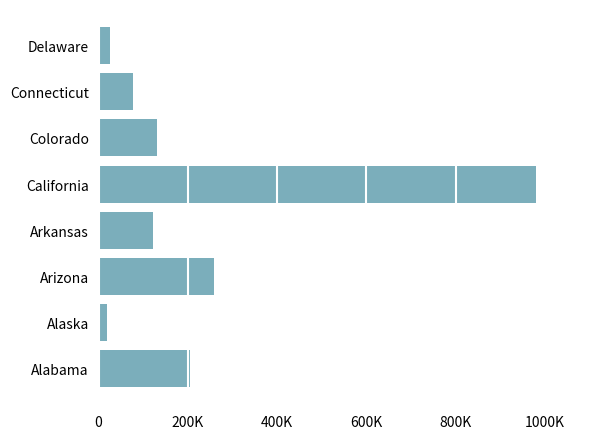

How many bars are there in total?

8